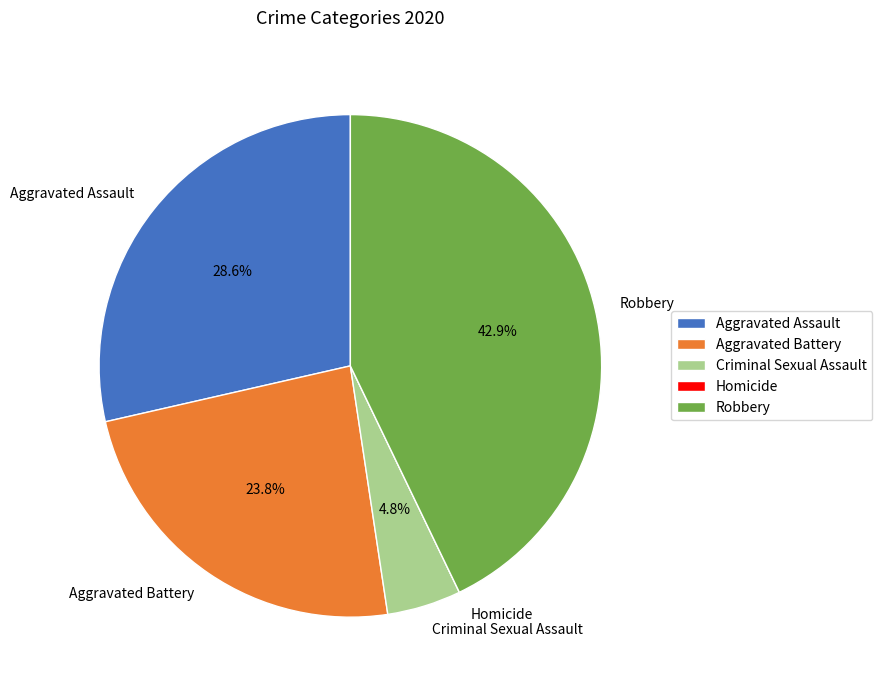

How much of the chart is everything except Criminal Sexual Assault?

95.2%